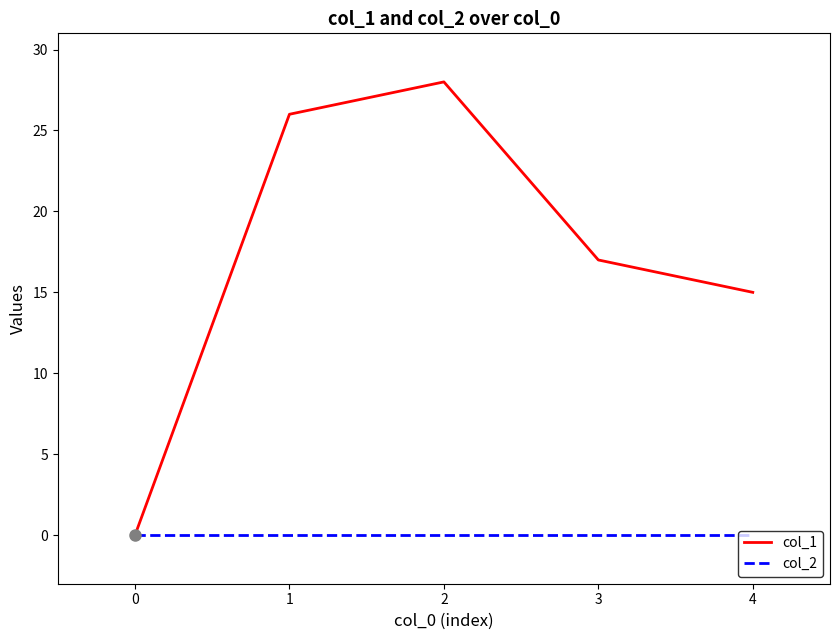

At how many categories does at least one series exceed 6?

4